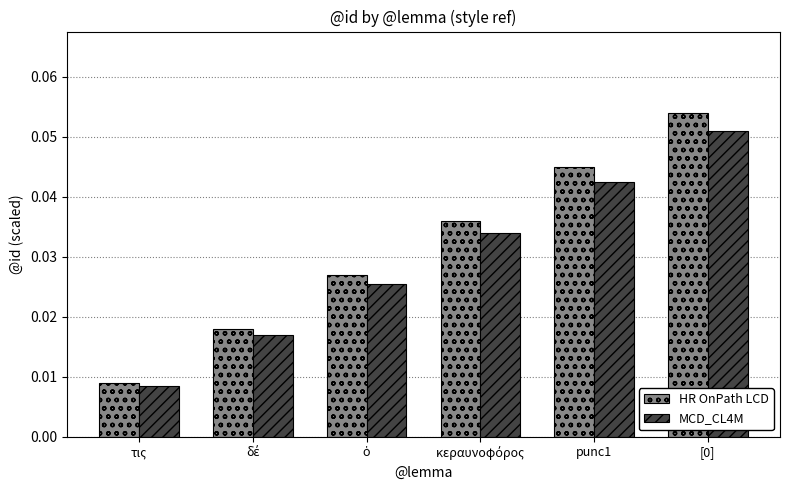

How many MCD_CL4M values are between 0 and 1?

6